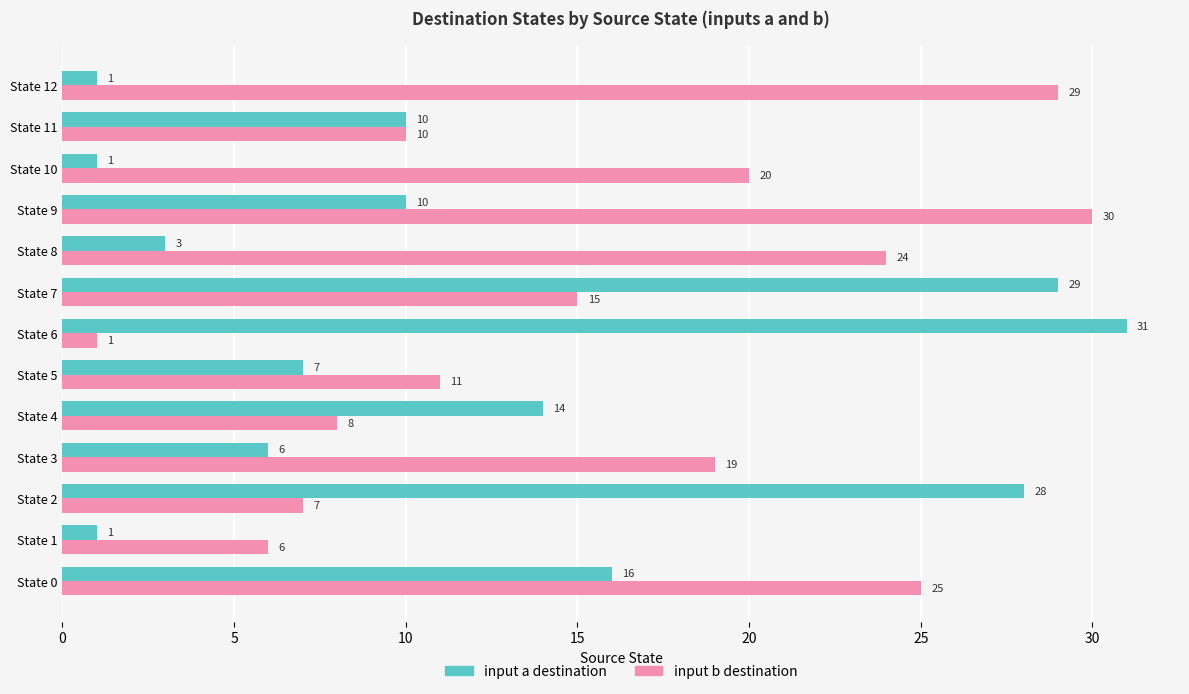

Count the number of data series in this chart.

2